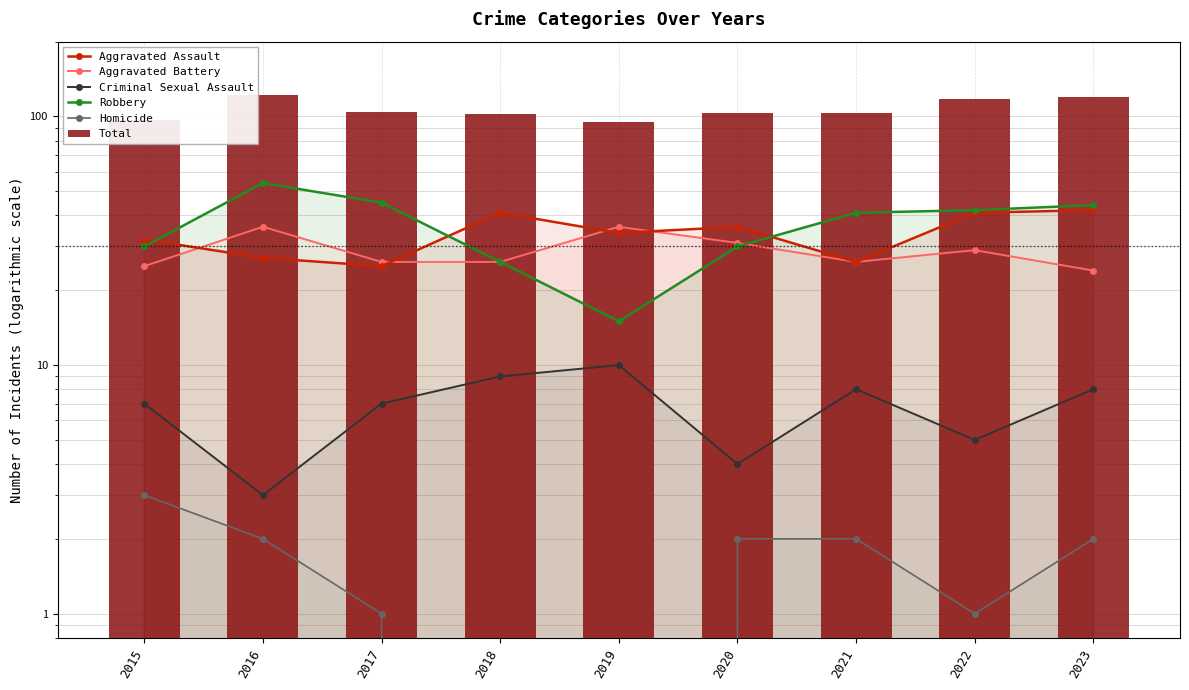

At how many categories does at least one series exceed 12?

9